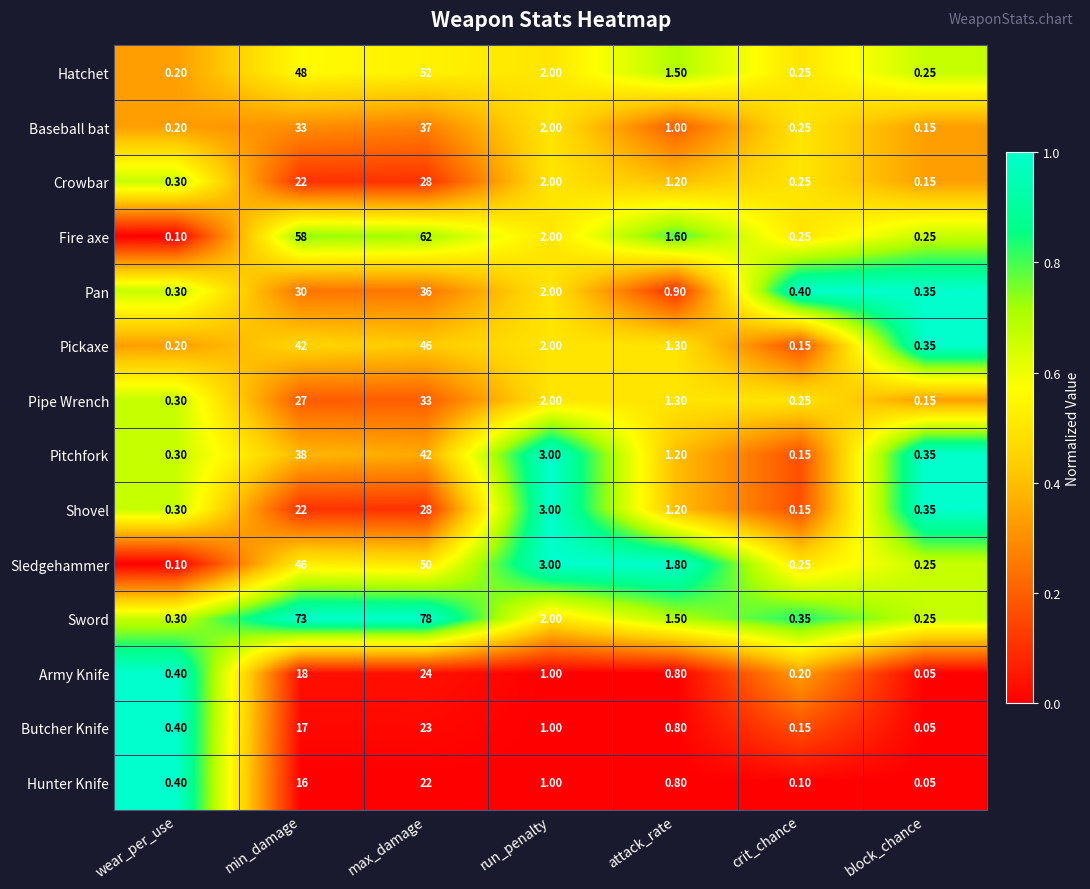

Is the value of Fire axe at wear_per_use greater than the value of Pickaxe at max_damage?

No